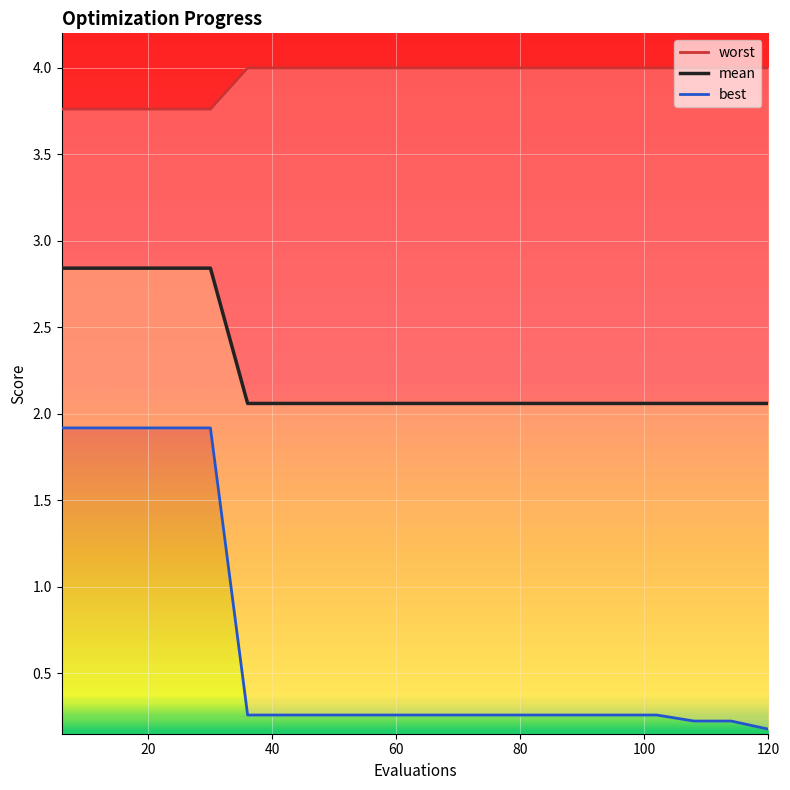

Where is best nearest to the value 1?

100